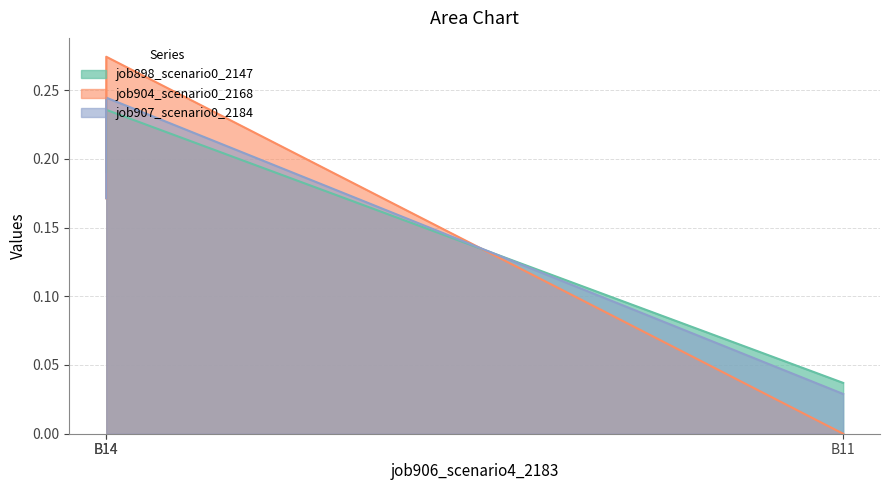

At which label is job907_scenario0_2184 closest to 0?

B11